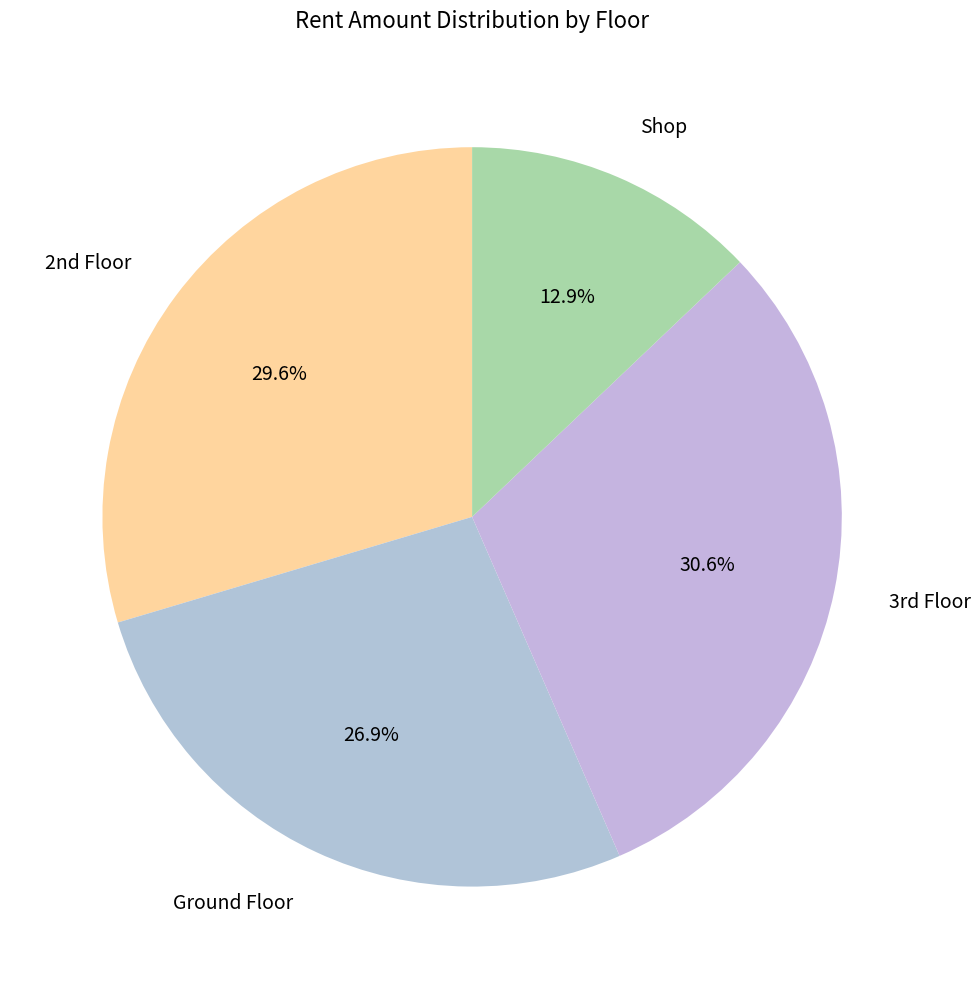

Is it true that Shop is 21% of the pie?

False